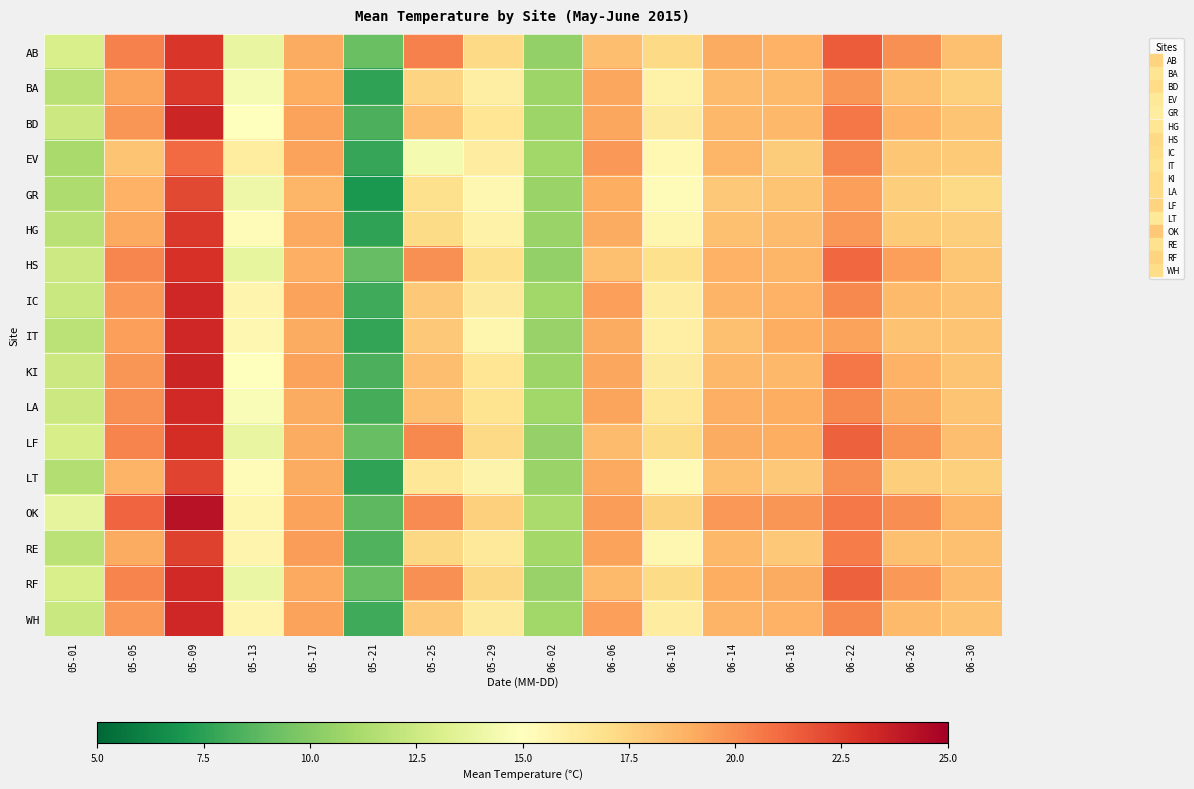

Reading left to right, what are all the values shown in this chart?

AB: 05-01=13.0	05-05=20.4	05-09=22.8	05-13=13.9	05-17=19.0	05-21=9.1	05-25=20.3	05-29=17.2	06-02=10.4	06-06=18.4	06-10=17.3	06-14=19.0	06-18=18.8	06-22=21.5	06-26=19.9	06-30=18.2
BA: 05-01=11.8	05-05=19.2	05-09=22.7	05-13=14.5	05-17=18.9	05-21=7.6	05-25=17.5	05-29=16.1	06-02=10.8	06-06=19.1	06-10=15.8	06-14=18.4	06-18=18.5	06-22=19.7	06-26=18.2	06-30=17.7
BD: 05-01=12.4	05-05=19.7	05-09=23.4	05-13=15.0	05-17=19.3	05-21=8.3	05-25=18.3	05-29=16.6	06-02=10.7	06-06=19.2	06-10=16.3	06-14=18.6	06-18=18.5	06-22=20.7	06-26=18.8	06-30=18.1
EV: 05-01=11.1	05-05=18.1	05-09=21.1	05-13=16.2	05-17=19.3	05-21=7.8	05-25=14.5	05-29=16.1	06-02=10.9	06-06=19.6	06-10=15.4	06-14=18.6	06-18=17.8	06-22=20.2	06-26=18.0	06-30=17.9
GR: 05-01=11.3	05-05=18.8	05-09=22.1	05-13=14.1	05-17=18.6	05-21=7.0	05-25=16.9	05-29=15.5	06-02=10.7	06-06=18.9	06-10=15.2	06-14=17.9	06-18=18.1	06-22=19.4	06-26=17.7	06-30=17.3
HG: 05-01=11.8	05-05=19.1	05-09=22.7	05-13=15.2	05-17=19.1	05-21=7.6	05-25=17.1	05-29=15.8	06-02=10.7	06-06=19.0	06-10=15.6	06-14=18.3	06-18=18.4	06-22=19.7	06-26=17.8	06-30=17.7
HS: 05-01=12.5	05-05=20.2	05-09=22.9	05-13=13.8	05-17=18.9	05-21=9.0	05-25=19.9	05-29=16.9	06-02=10.4	06-06=18.2	06-10=16.9	06-14=18.8	06-18=18.6	06-22=21.2	06-26=19.4	06-30=18.0
IC: 05-01=12.4	05-05=19.7	05-09=23.3	05-13=15.7	05-17=19.4	05-21=8.0	05-25=17.9	05-29=16.3	06-02=10.9	06-06=19.4	06-10=16.1	06-14=18.7	06-18=18.8	06-22=20.1	06-26=18.5	06-30=18.2
IT: 05-01=11.8	05-05=19.4	05-09=23.3	05-13=15.5	05-17=19.1	05-21=7.7	05-25=17.9	05-29=15.6	06-02=10.6	06-06=19.0	06-10=16.0	06-14=18.2	06-18=18.9	06-22=19.4	06-26=18.2	06-30=18.1
KI: 05-01=12.4	05-05=19.7	05-09=23.4	05-13=15.0	05-17=19.3	05-21=8.3	05-25=18.3	05-29=16.6	06-02=10.7	06-06=19.2	06-10=16.3	06-14=18.6	06-18=18.5	06-22=20.7	06-26=18.8	06-30=18.1
LA: 05-01=12.5	05-05=19.9	05-09=23.3	05-13=14.8	05-17=19.1	05-21=8.2	05-25=18.2	05-29=16.8	06-02=10.9	06-06=19.3	06-10=16.5	06-14=18.9	06-18=18.9	06-22=20.1	06-26=19.0	06-30=18.1
LF: 05-01=13.0	05-05=20.3	05-09=23.1	05-13=13.8	05-17=19.0	05-21=9.1	05-25=20.1	05-29=17.2	06-02=10.5	06-06=18.4	06-10=17.2	06-14=19.0	06-18=18.9	06-22=21.4	06-26=19.8	06-30=18.3
LT: 05-01=11.5	05-05=18.7	05-09=22.3	05-13=15.2	05-17=19.1	05-21=7.6	05-25=16.5	05-29=15.7	06-02=10.7	06-06=19.1	06-10=15.3	06-14=18.2	06-18=18.0	06-22=19.9	06-26=17.7	06-30=17.6
OK: 05-01=13.7	05-05=21.2	05-09=24.2	05-13=15.6	05-17=19.3	05-21=8.8	05-25=20.1	05-29=17.6	06-02=11.2	06-06=19.5	06-10=17.6	06-14=19.6	06-18=19.7	06-22=20.6	06-26=19.9	06-30=18.6
RE: 05-01=11.9	05-05=19.0	05-09=22.4	05-13=15.7	05-17=19.5	05-21=8.5	05-25=17.3	05-29=16.5	06-02=11.0	06-06=19.3	06-10=15.5	06-14=18.6	06-18=17.9	06-22=20.5	06-26=18.2	06-30=18.3
RF: 05-01=13.0	05-05=20.3	05-09=23.2	05-13=13.9	05-17=19.1	05-21=9.1	05-25=19.9	05-29=17.3	06-02=10.6	06-06=18.4	06-10=17.2	06-14=19.0	06-18=19.0	06-22=21.4	06-26=19.7	06-30=18.4
WH: 05-01=12.4	05-05=19.7	05-09=23.3	05-13=15.7	05-17=19.4	05-21=8.0	05-25=17.9	05-29=16.3	06-02=10.9	06-06=19.4	06-10=16.1	06-14=18.7	06-18=18.8	06-22=20.1	06-26=18.5	06-30=18.2